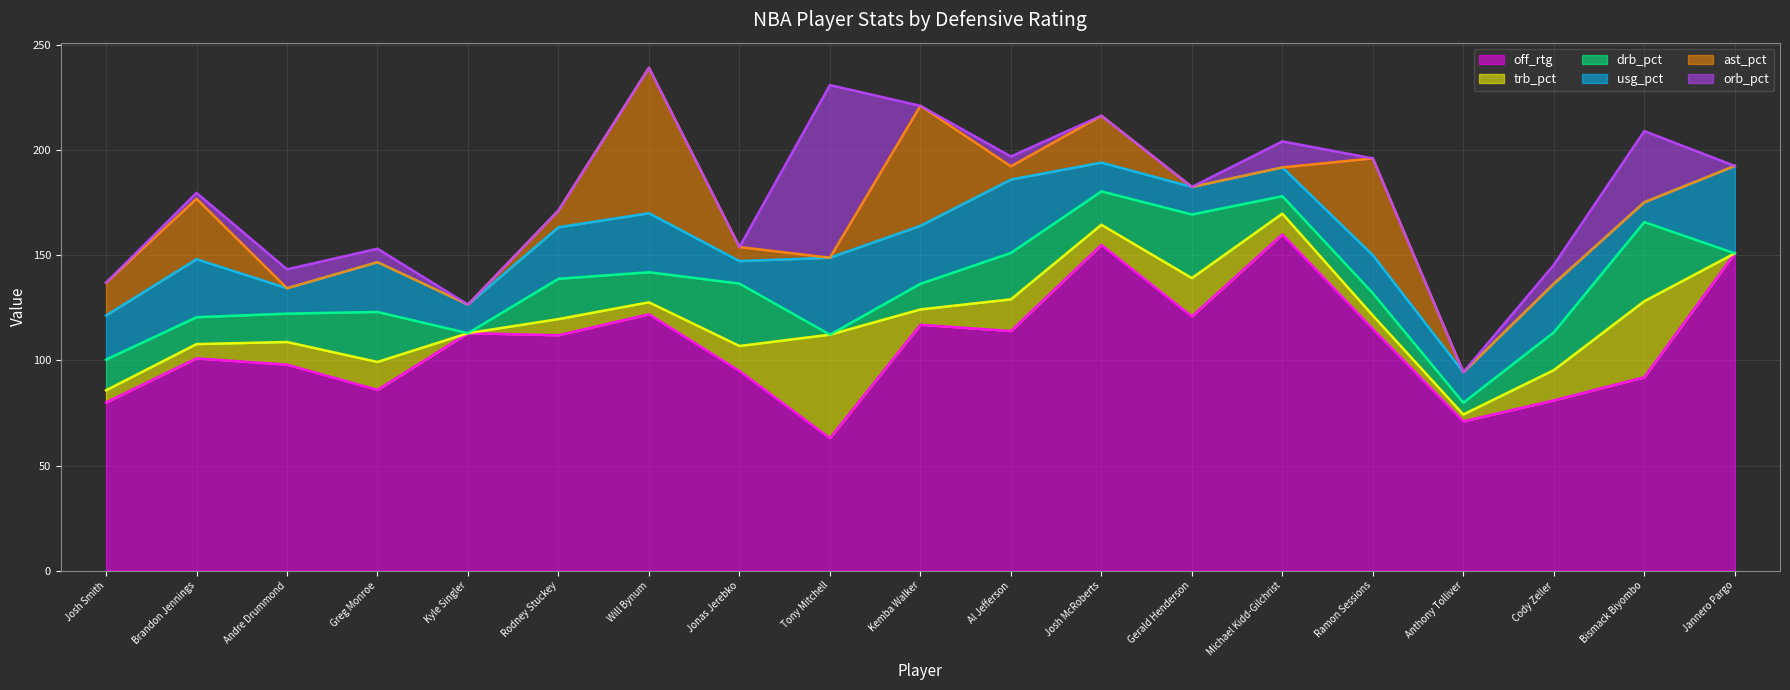

Reading right to left, extract all data points from this chart.

off_rtg: Jannero Pargo=151.0	Bismack Biyombo=92.0	Cody Zeller=81.0	Anthony Tolliver=71.0	Ramon Sessions=115.0	Michael Kidd-Gilchrist=160.0	Gerald Henderson=121.0	Josh McRoberts=155.0	Al Jefferson=114.0	Kemba Walker=117.0	Tony Mitchell=63.0	Jonas Jerebko=95.0	Will Bynum=122.0	Rodney Stuckey=112.0	Kyle Singler=113.0	Greg Monroe=86.0	Andre Drummond=98.0	Brandon Jennings=101.0	Josh Smith=80.0
trb_pct: Jannero Pargo=0.0	Bismack Biyombo=36.2	Cody Zeller=14.4	Anthony Tolliver=3.3	Ramon Sessions=6.4	Michael Kidd-Gilchrist=9.9	Gerald Henderson=18.2	Josh McRoberts=9.6	Al Jefferson=15.1	Kemba Walker=7.3	Tony Mitchell=49.3	Jonas Jerebko=11.9	Will Bynum=5.7	Rodney Stuckey=7.7	Kyle Singler=0.0	Greg Monroe=13.3	Andre Drummond=10.8	Brandon Jennings=6.8	Josh Smith=5.8
drb_pct: Jannero Pargo=0.0	Bismack Biyombo=37.7	Cody Zeller=18.0	Anthony Tolliver=5.6	Ramon Sessions=10.6	Michael Kidd-Gilchrist=8.3	Gerald Henderson=30.3	Josh McRoberts=15.9	Al Jefferson=22.1	Kemba Walker=12.2	Tony Mitchell=0.0	Jonas Jerebko=29.7	Will Bynum=14.3	Rodney Stuckey=19.2	Kyle Singler=0.0	Greg Monroe=23.8	Andre Drummond=13.5	Brandon Jennings=12.8	Josh Smith=14.6
usg_pct: Jannero Pargo=41.6	Bismack Biyombo=9.4	Cody Zeller=23.1	Anthony Tolliver=14.5	Ramon Sessions=18.1	Michael Kidd-Gilchrist=13.7	Gerald Henderson=13.1	Josh McRoberts=13.7	Al Jefferson=34.9	Kemba Walker=27.6	Tony Mitchell=36.6	Jonas Jerebko=10.7	Will Bynum=28.1	Rodney Stuckey=24.5	Kyle Singler=13.6	Greg Monroe=23.7	Andre Drummond=12.1	Brandon Jennings=27.6	Josh Smith=21.0
ast_pct: Jannero Pargo=0.0	Bismack Biyombo=0.0	Cody Zeller=0.0	Anthony Tolliver=0.0	Ramon Sessions=46.1	Michael Kidd-Gilchrist=0.0	Gerald Henderson=0.0	Josh McRoberts=22.3	Al Jefferson=6.3	Kemba Walker=57.1	Tony Mitchell=0.0	Jonas Jerebko=6.7	Will Bynum=69.2	Rodney Stuckey=8.0	Kyle Singler=0.0	Greg Monroe=0.0	Andre Drummond=0.0	Brandon Jennings=28.8	Josh Smith=15.6
orb_pct: Jannero Pargo=0.0	Bismack Biyombo=33.9	Cody Zeller=9.0	Anthony Tolliver=0.0	Ramon Sessions=0.0	Michael Kidd-Gilchrist=12.4	Gerald Henderson=0.0	Josh McRoberts=0.0	Al Jefferson=4.7	Kemba Walker=0.0	Tony Mitchell=82.2	Jonas Jerebko=0.0	Will Bynum=0.0	Rodney Stuckey=0.0	Kyle Singler=0.0	Greg Monroe=6.4	Andre Drummond=9.0	Brandon Jennings=2.8	Josh Smith=0.0